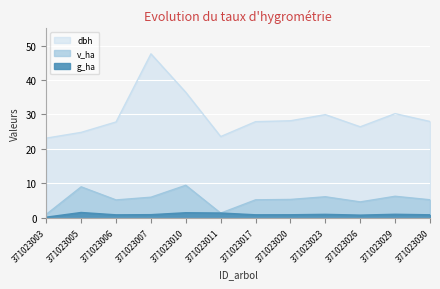

Which series has the largest total across all categories?

dbh